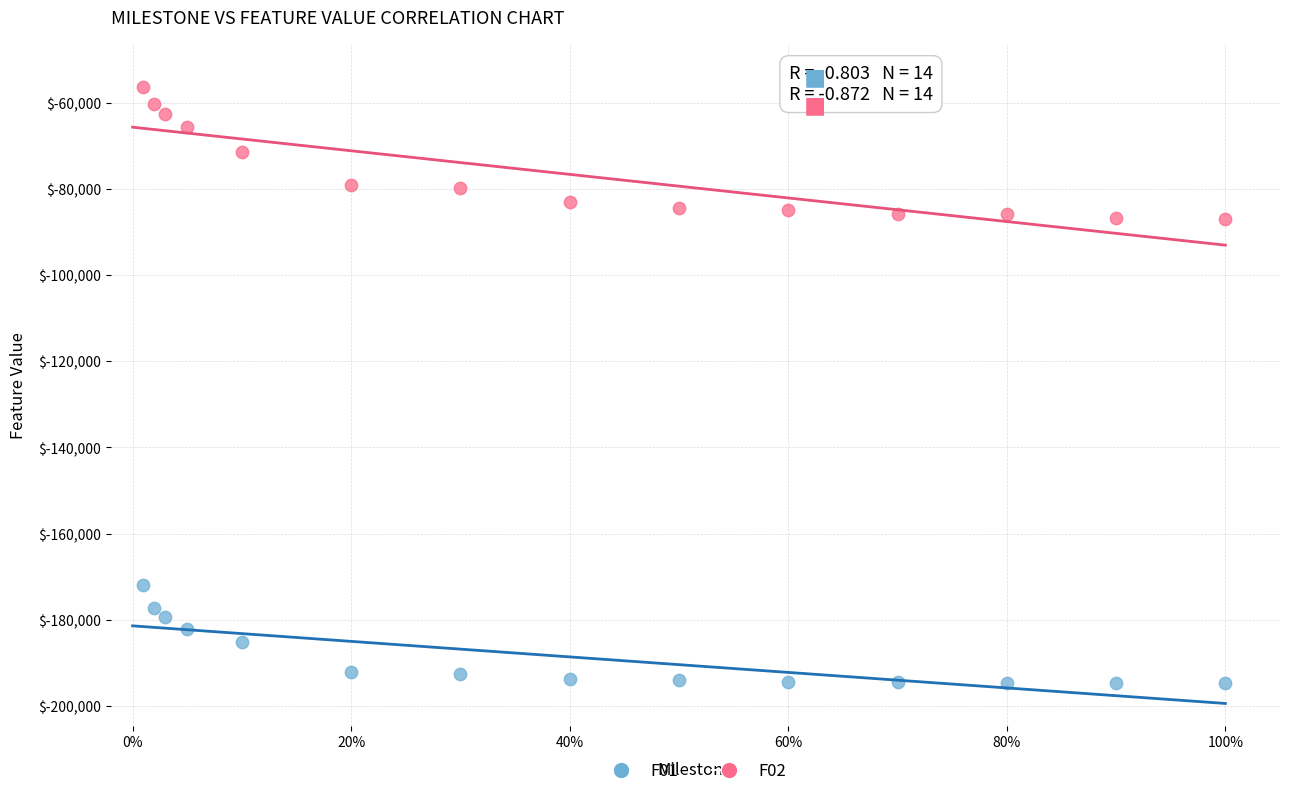

Across all data points, what is the range of Y values (max minus min)?

138409.6